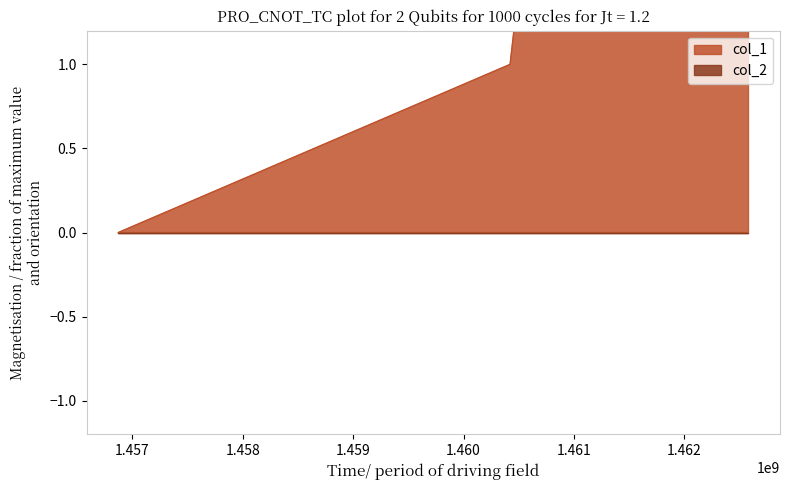

What value does the data have at 1460594798?

2